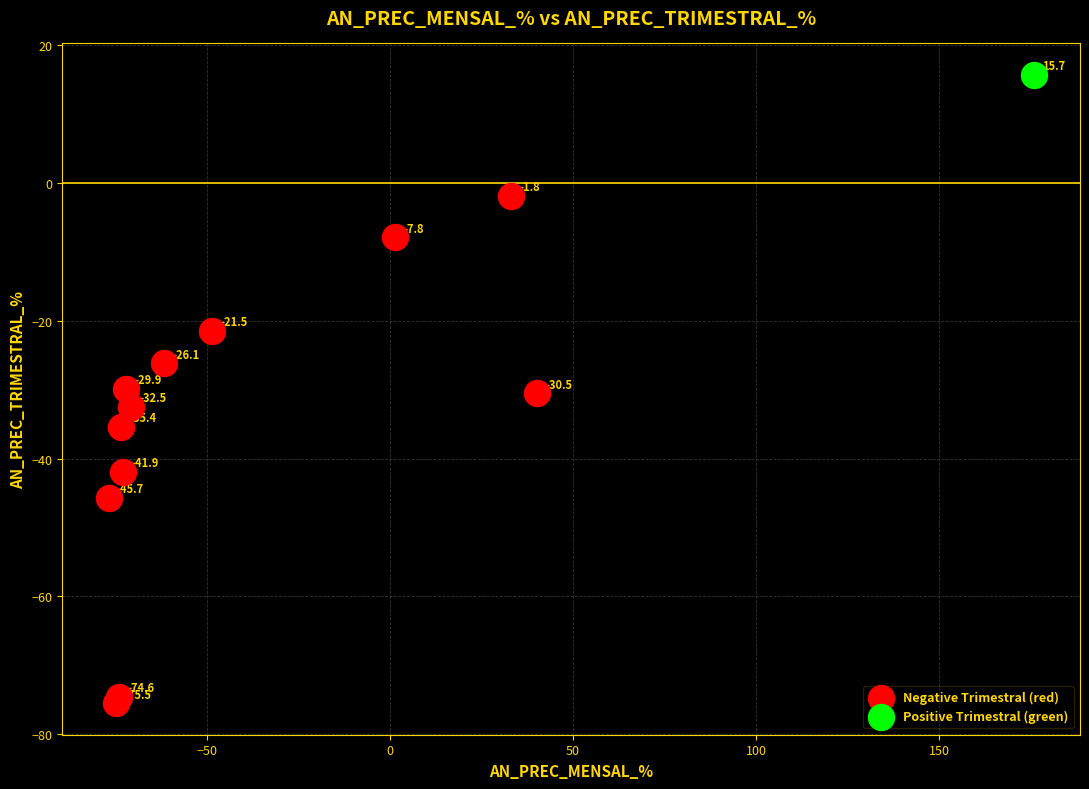

What are all the series names shown in the legend?

Negative Trimestral (red), Positive Trimestral (green)